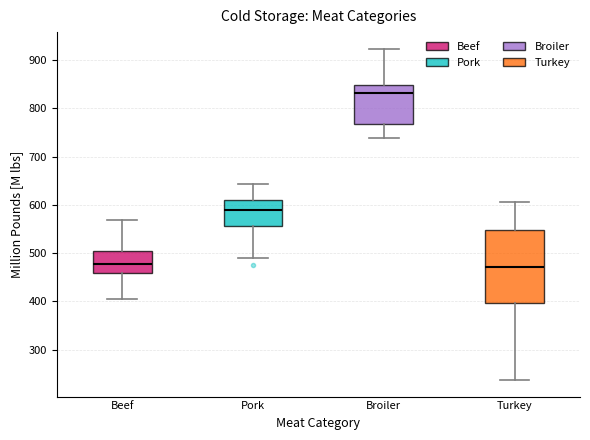

Which box has the highest median line?

Broiler